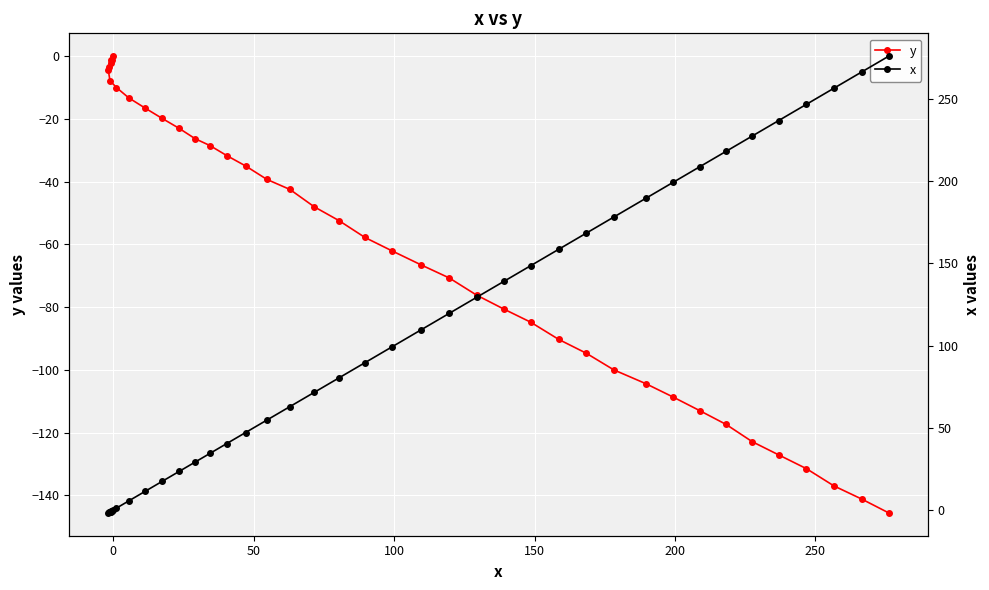

True or false: y and x cross at least once.

False